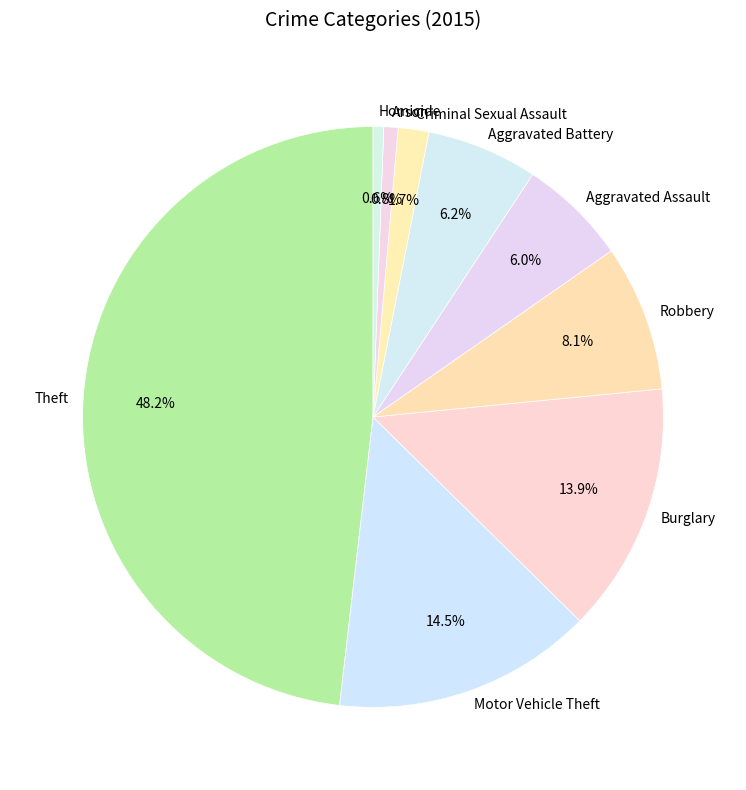

To the nearest percent, what percentage of the pie is Aggravated Assault?

6%